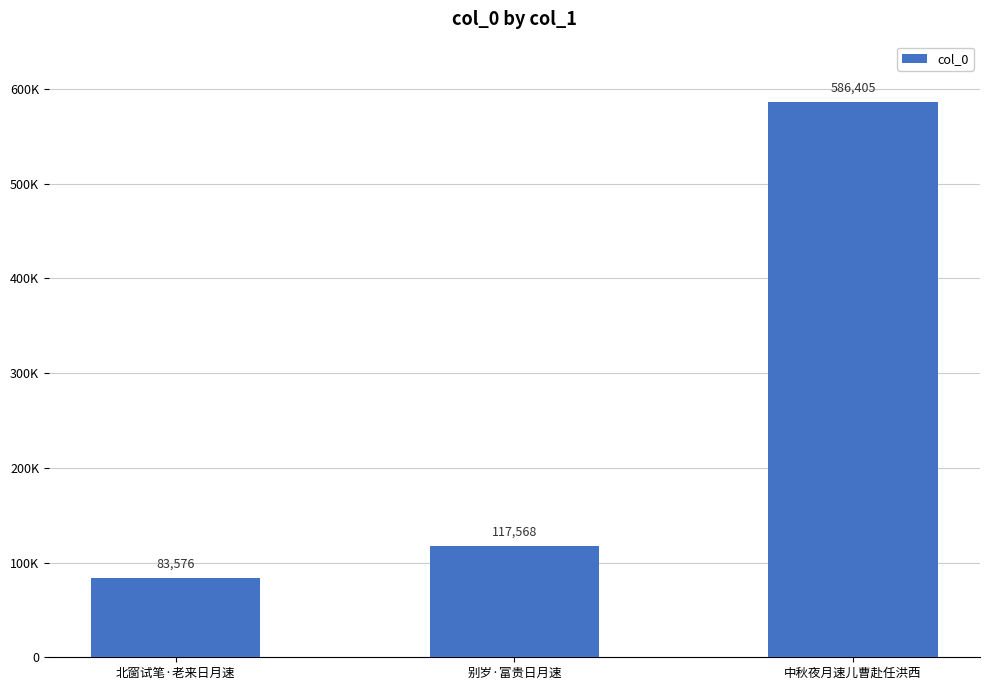

The chart shows a value of 586405 at 中秋夜月速儿曹赴任洪西. True or false?

True